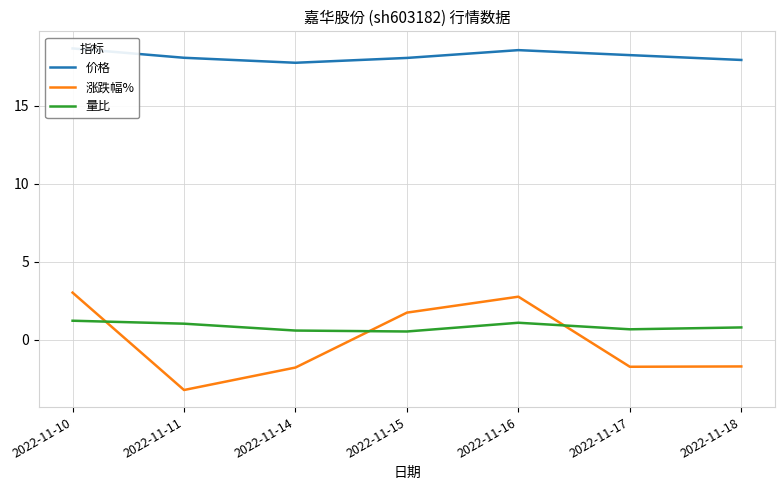

Which series has the largest range (max minus min)?

涨跌幅%